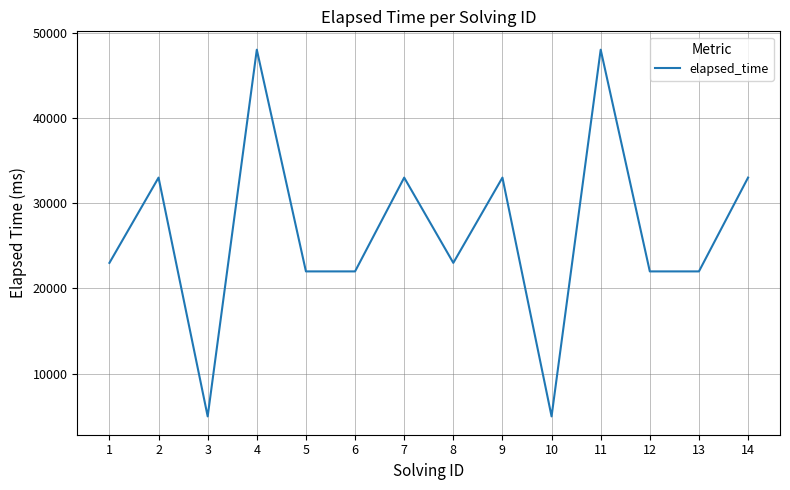

Is this an area chart (filled region under the line)?

No